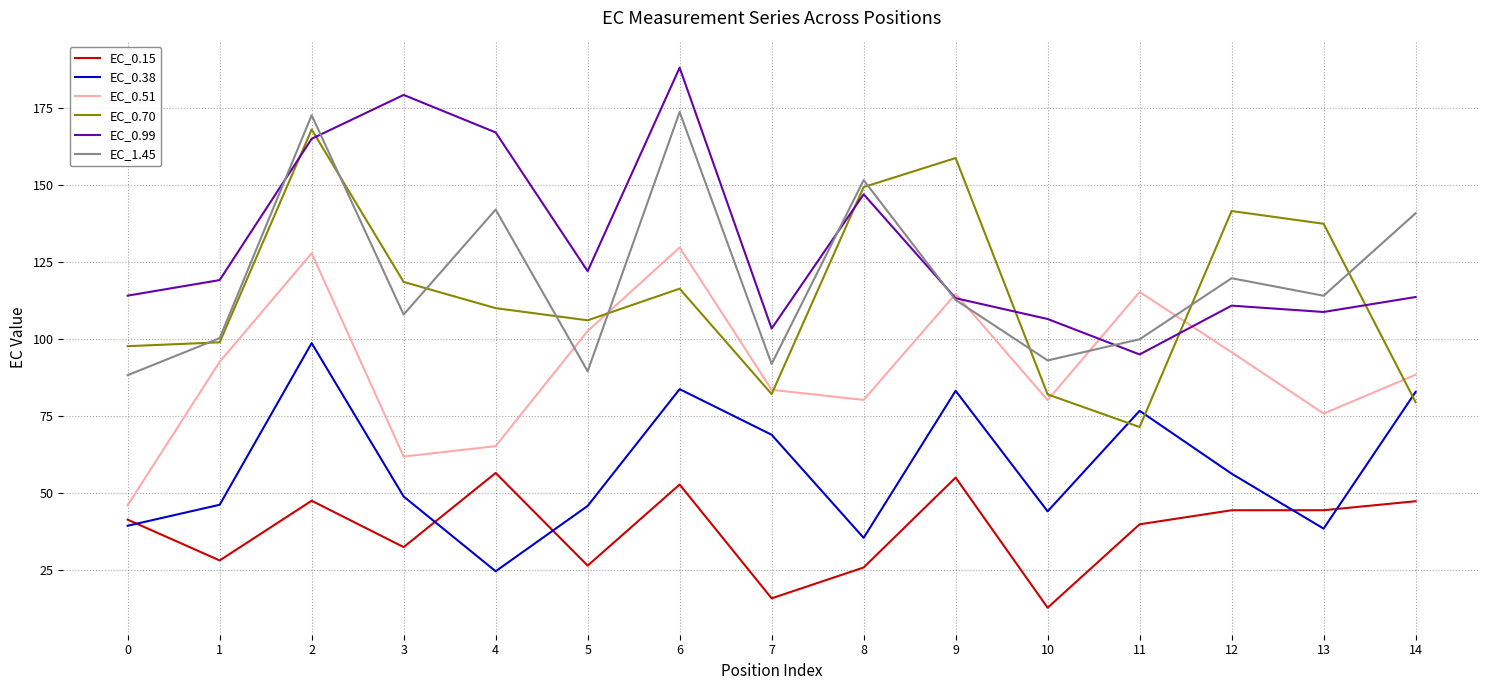

Is it true that EC_0.38 equals 39.3 at 0?

True